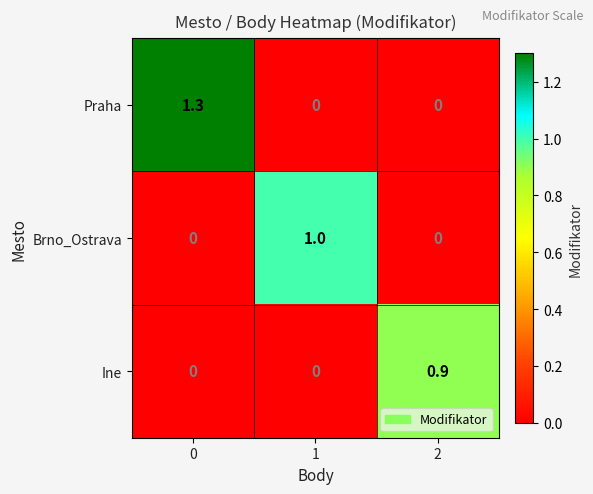

What is the sum of all Praha values?

1.3